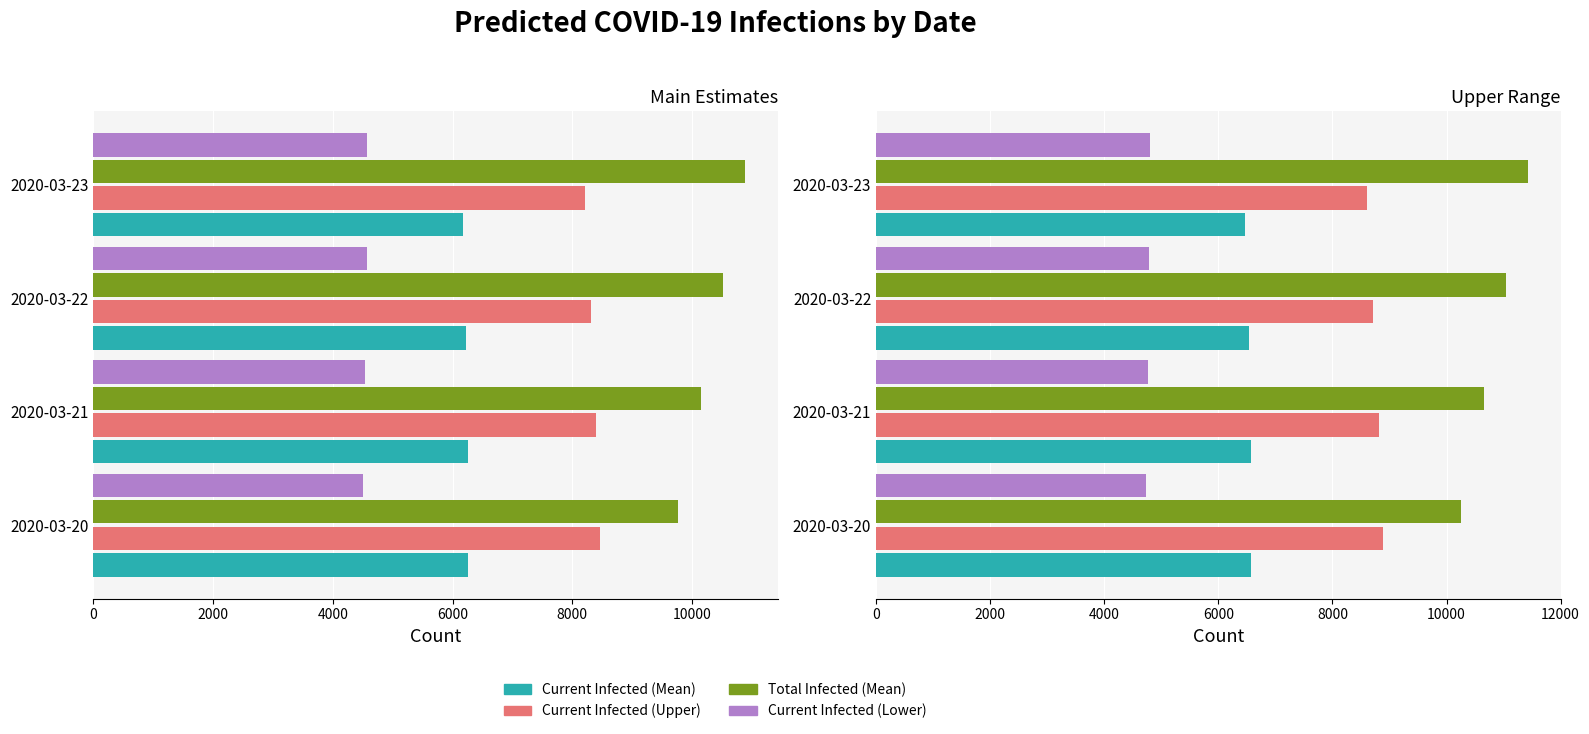

Does the chart contain stacked bars?

No